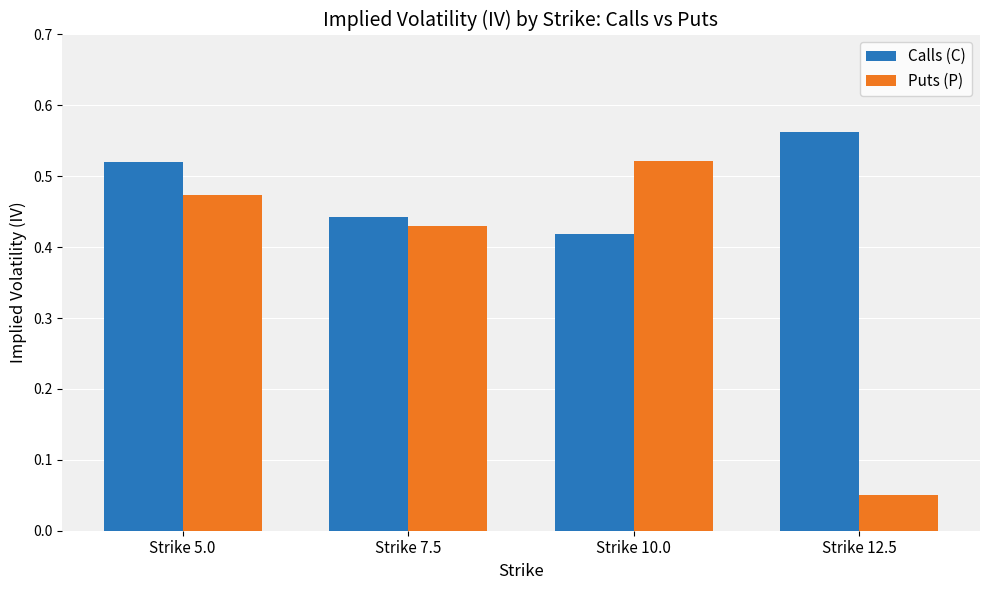

Is it true that Puts (P) equals 0.3 at Strike 10.0?

False